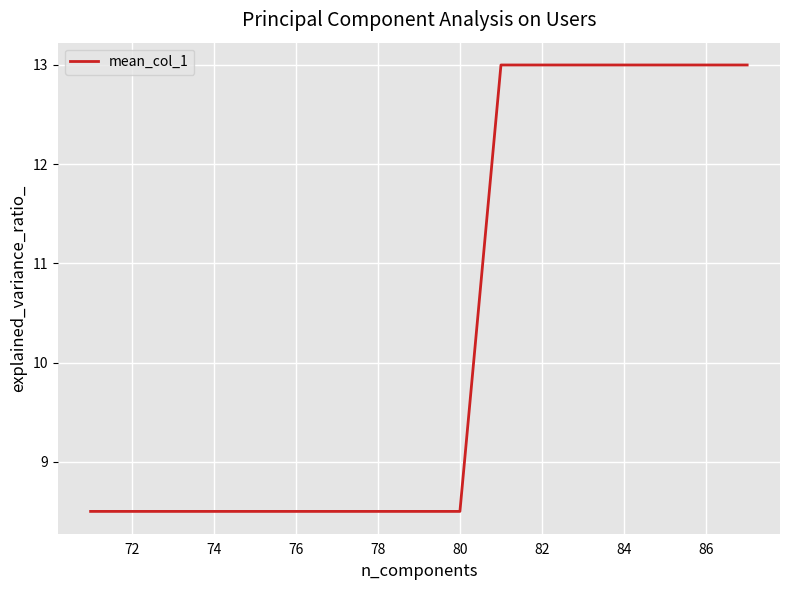

What is the maximum value shown in the chart?

13.0